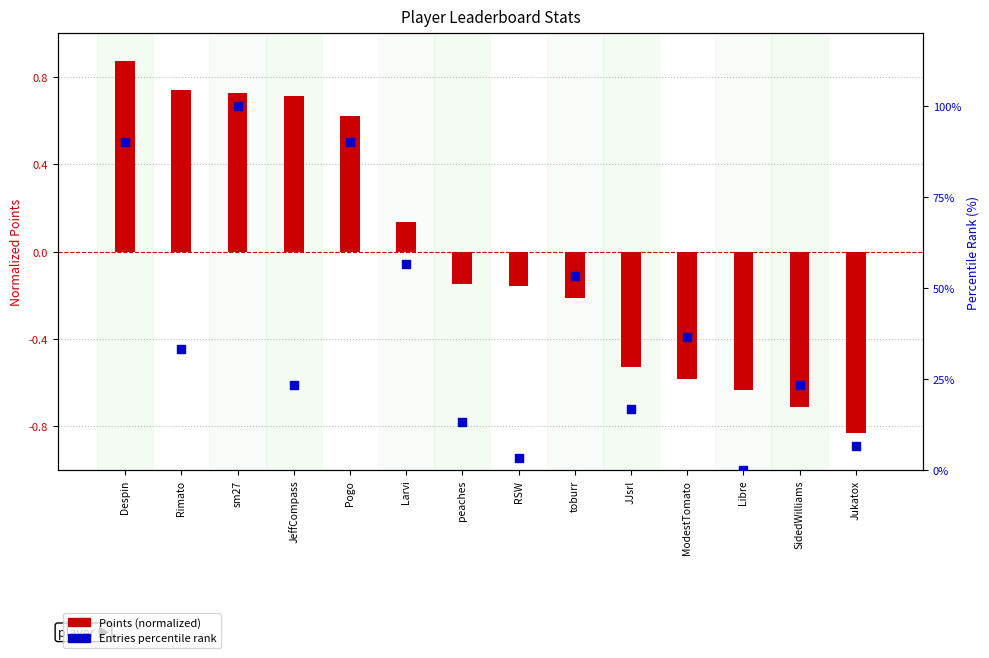

Which series reaches the maximum Y coordinate?

Entries percentile rank